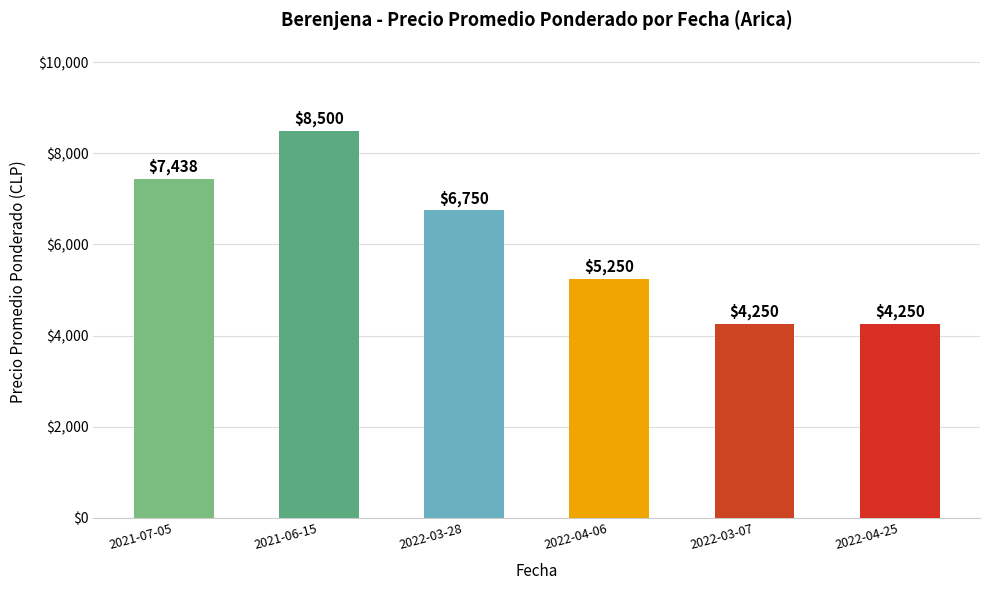

What is the difference between the second highest and minimum values?

3188